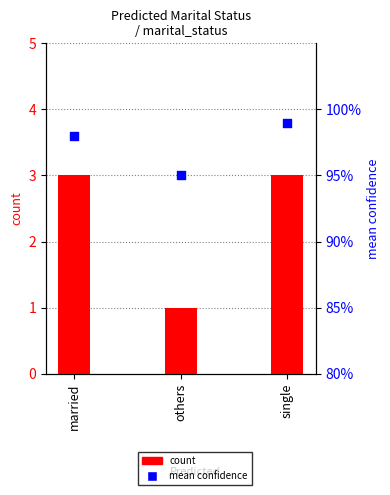

What is the total value across all series at married?

4.0